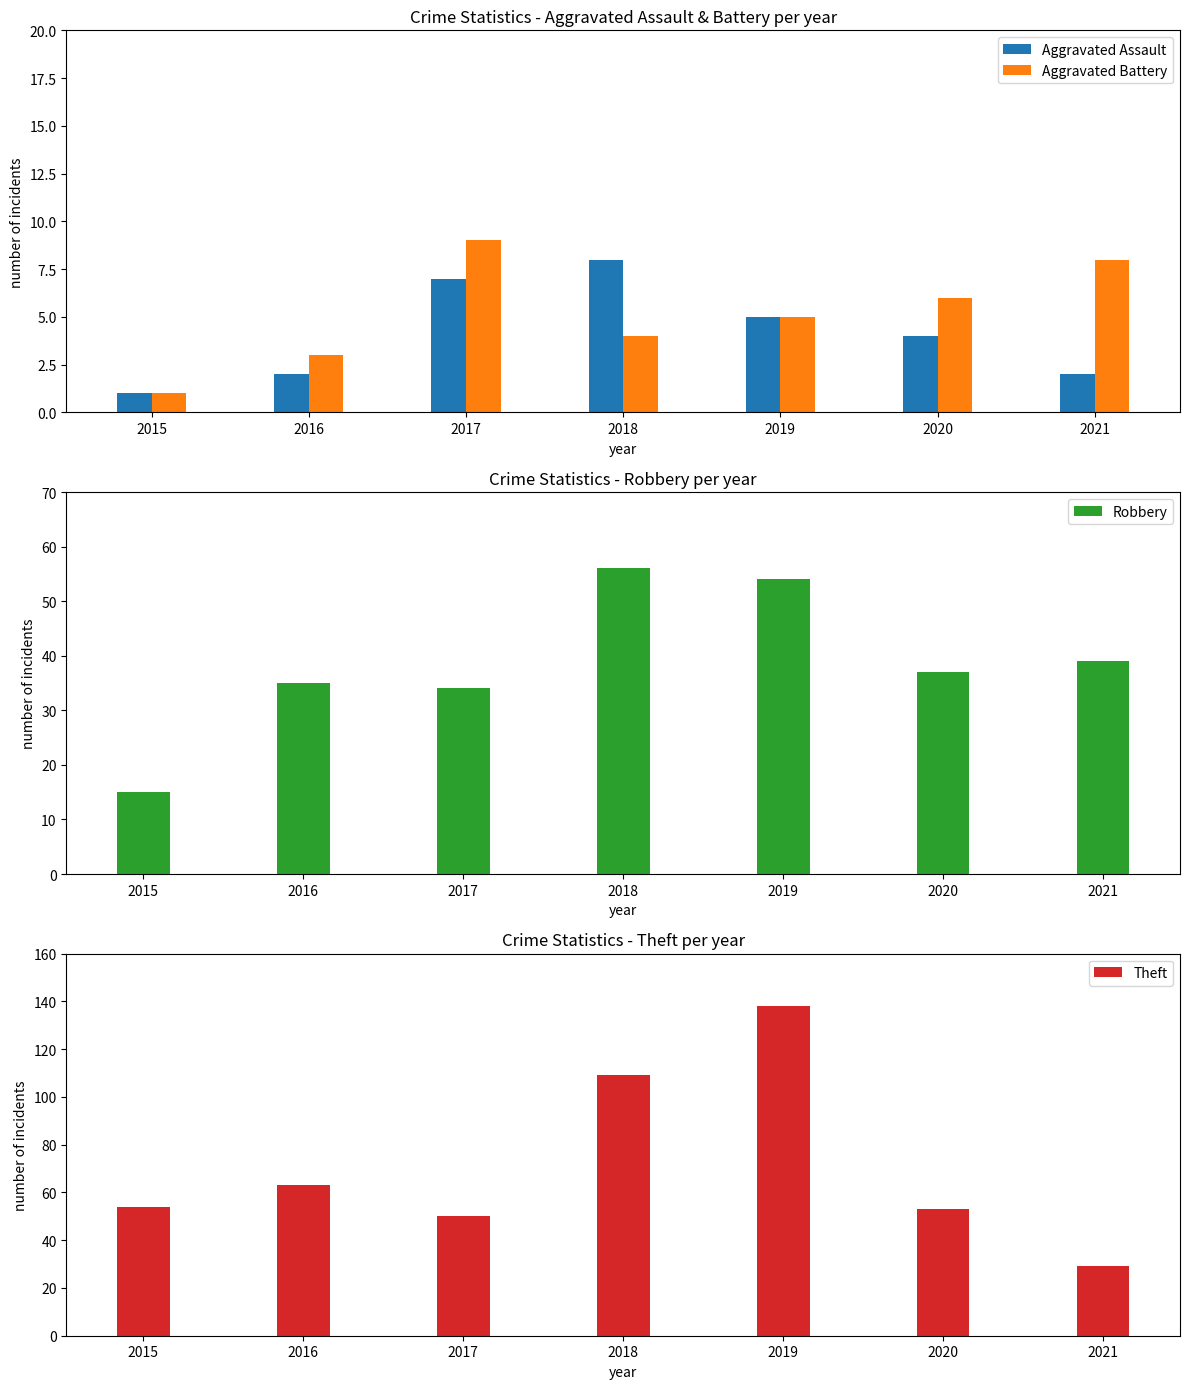

Reading right to left, extract all data points from this chart.

Aggravated Assault: 2	4	5	8	7	2	1
Aggravated Battery: 8	6	5	4	9	3	1
Robbery: 39	37	54	56	34	35	15
Theft: 29	53	138	109	50	63	54